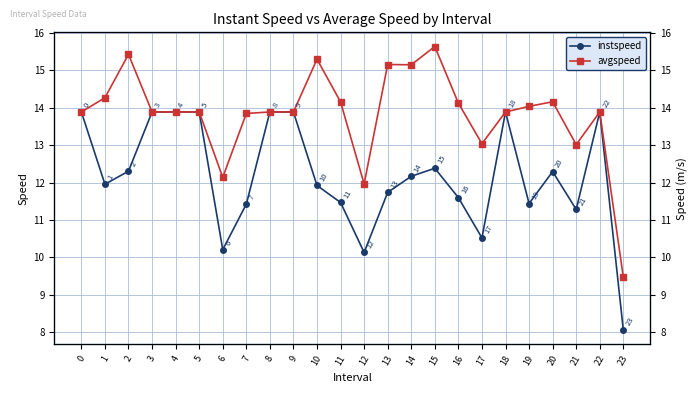

The value of avgspeed at 15 is 15.6. True or false?

True